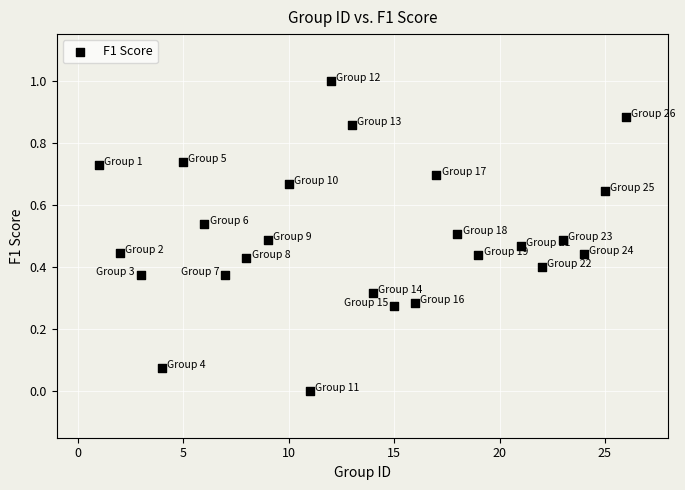

What is the range of X values (max minus min)?

25.0